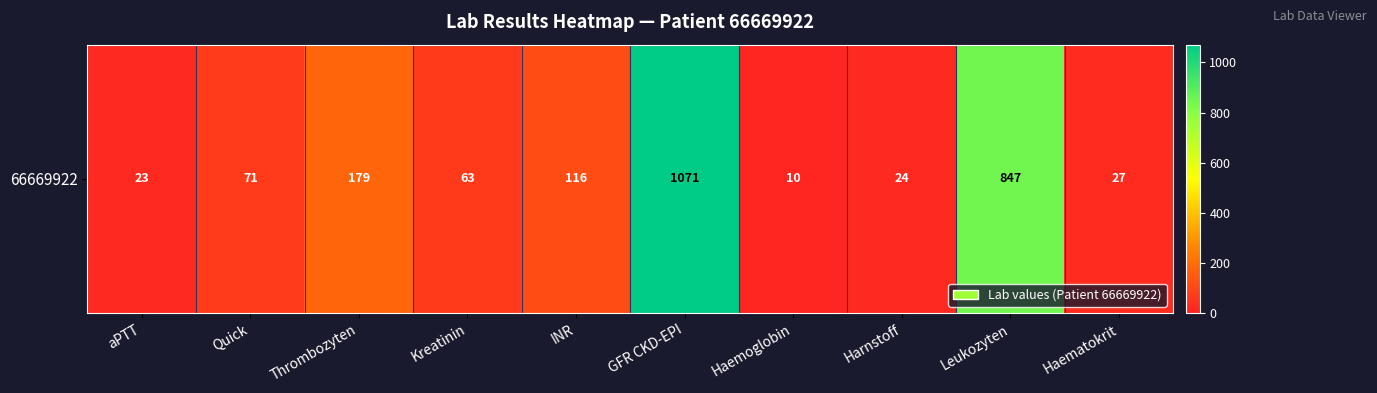

Between GFR CKD-EPI and Quick, which is larger?

GFR CKD-EPI